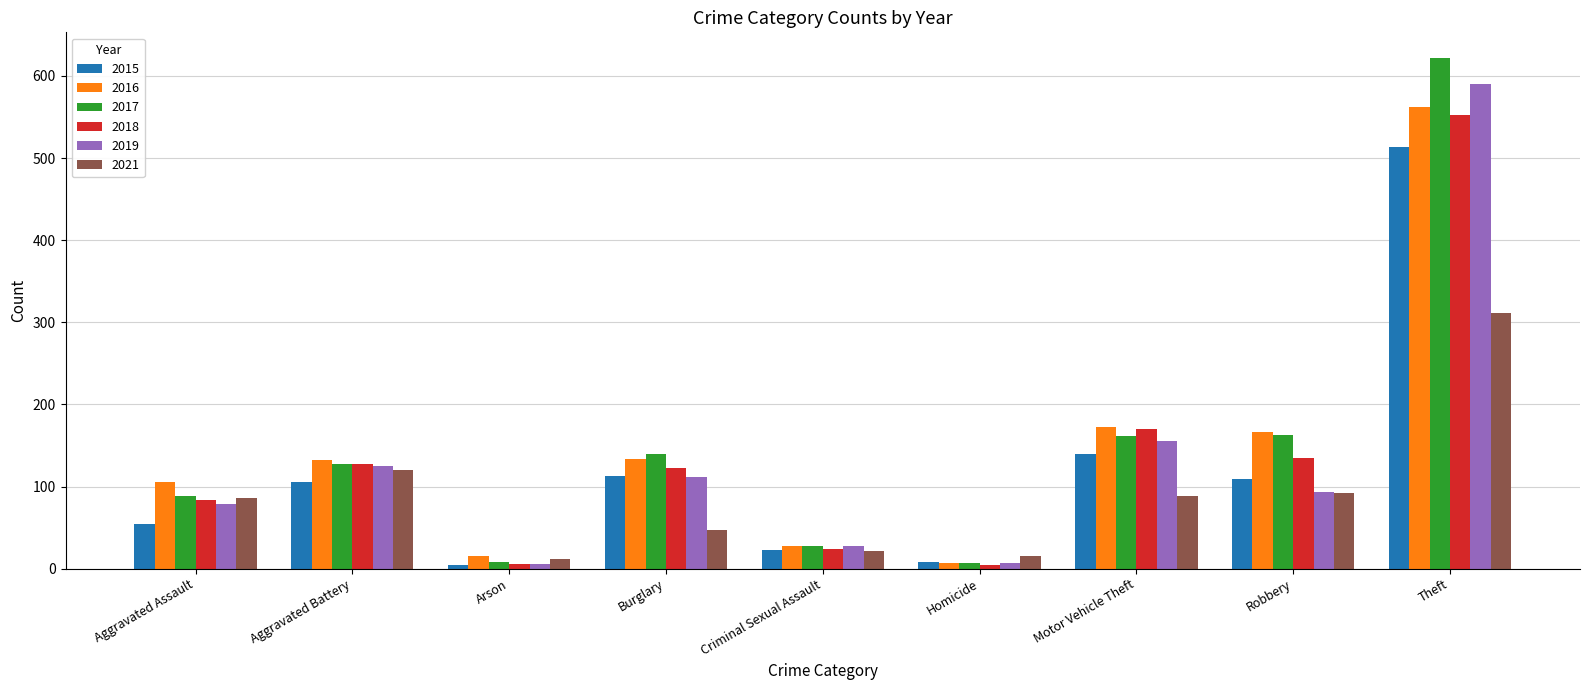

What is the spread (max minus min) of values at Burglary?

93